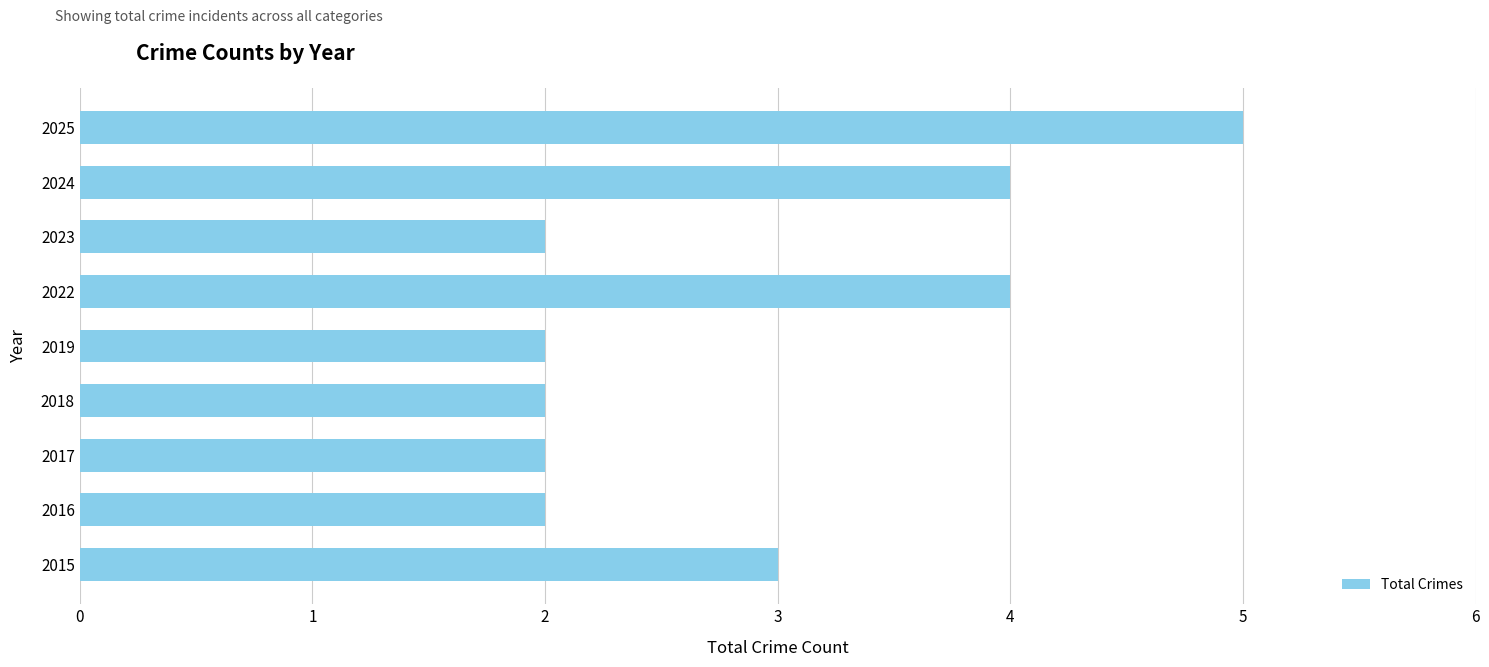

How many values are between 2 and 4?

8